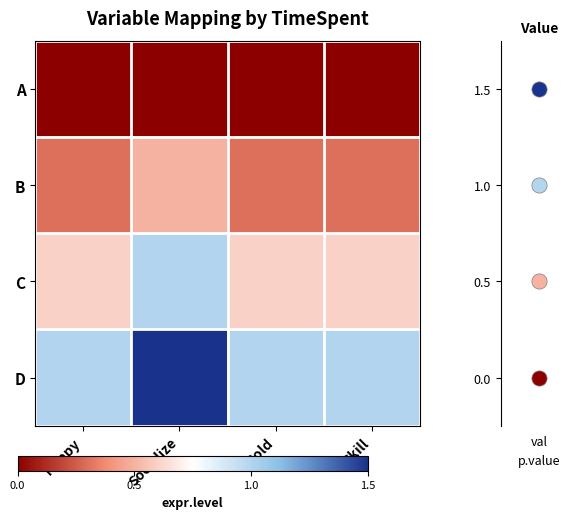

The D series shows 1.3 at Skill. True or false?

False